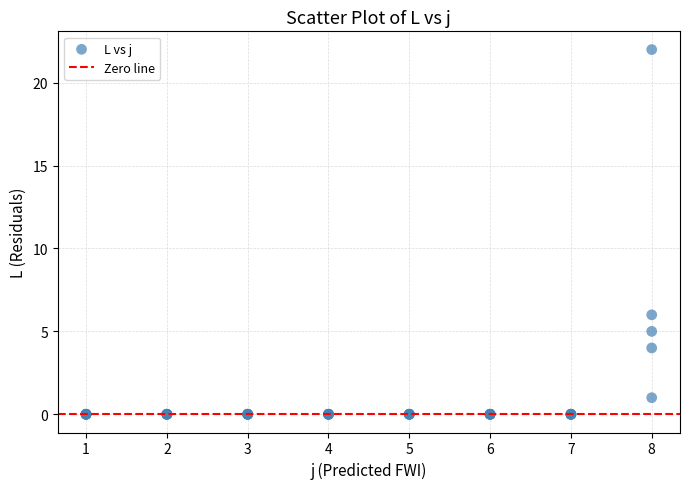

What Y value in the scatter plot is closest to 11?

6